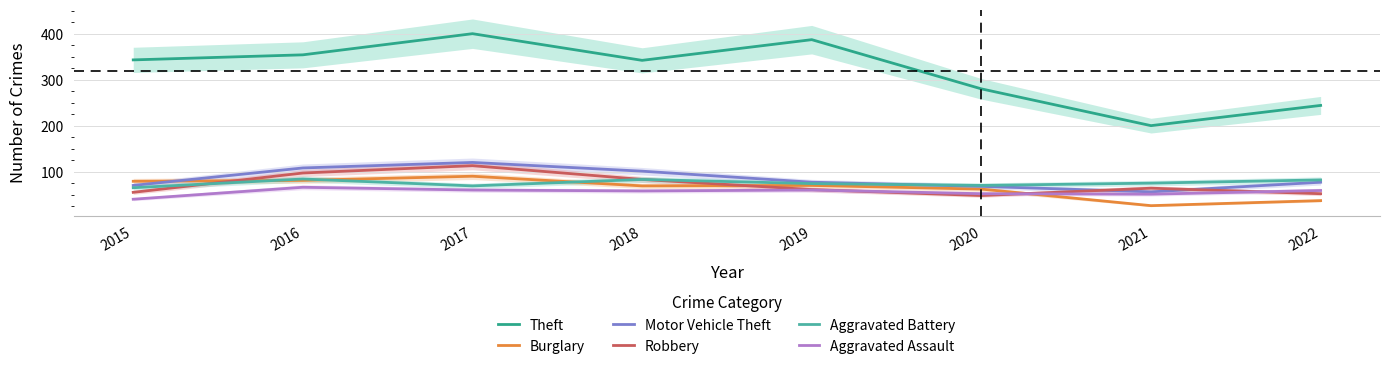

At which label does Robbery reach its peak?

2017